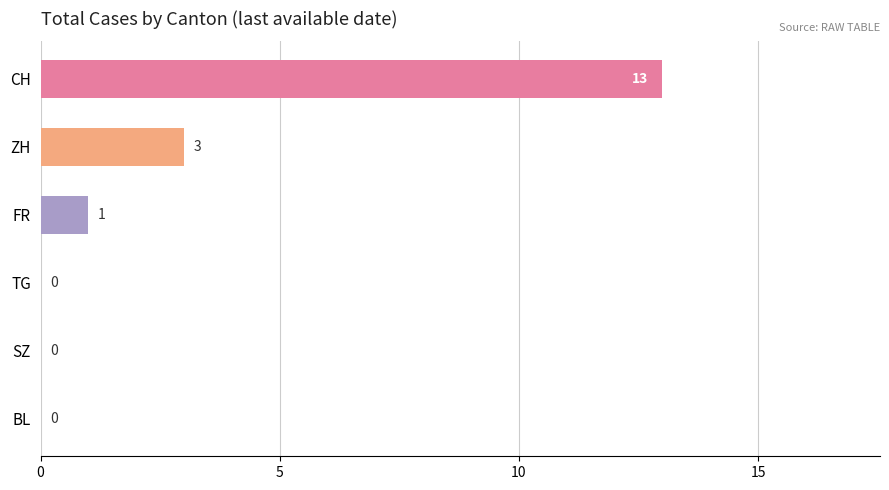

At which label is the value closest to 6?

ZH